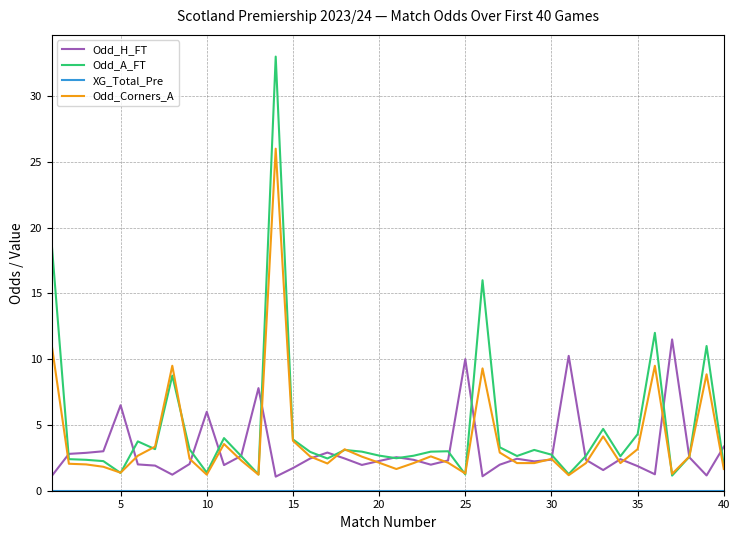

Which series has the largest range (max minus min)?

Odd_A_FT